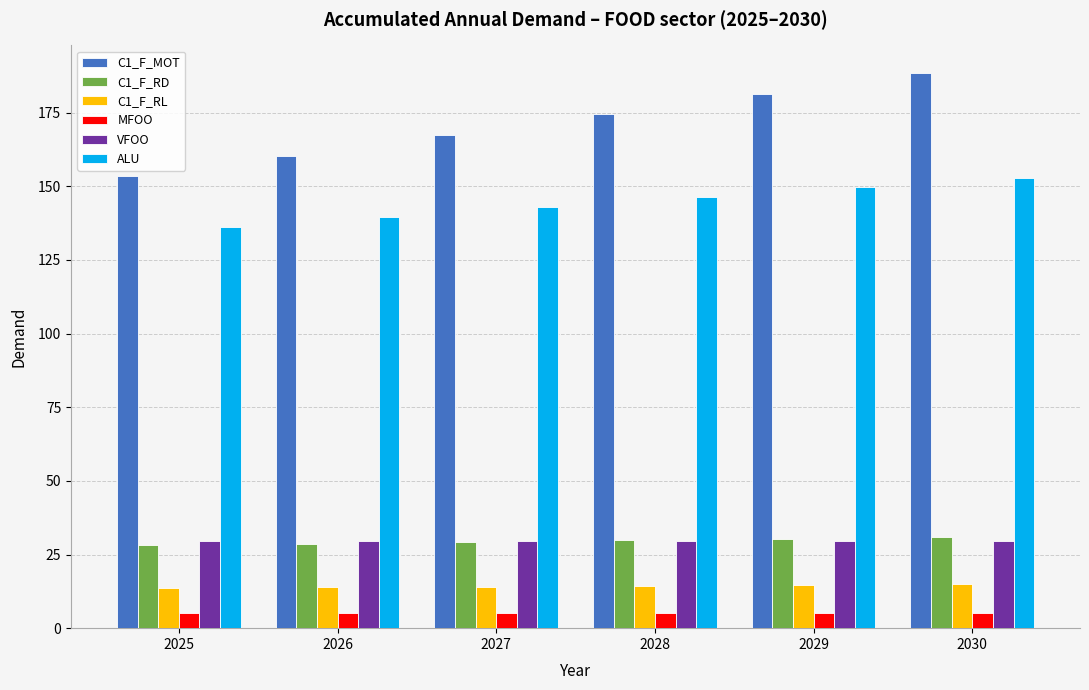

How many bars are there in total?

36